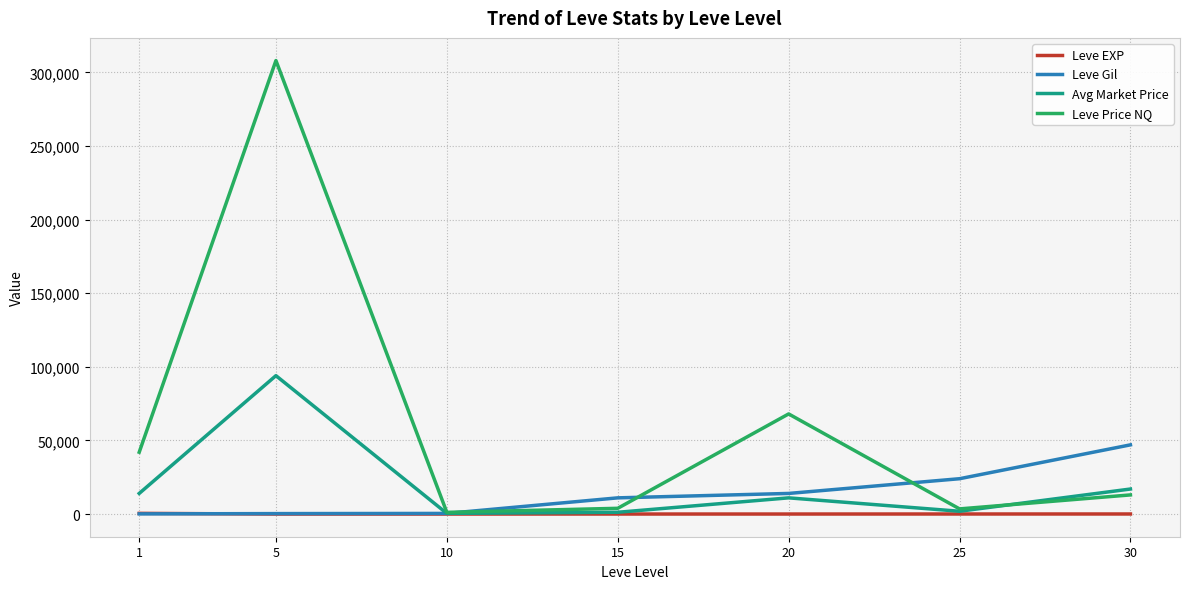

What is the difference between the maximum and minimum values in the Leve Gil series?

46888